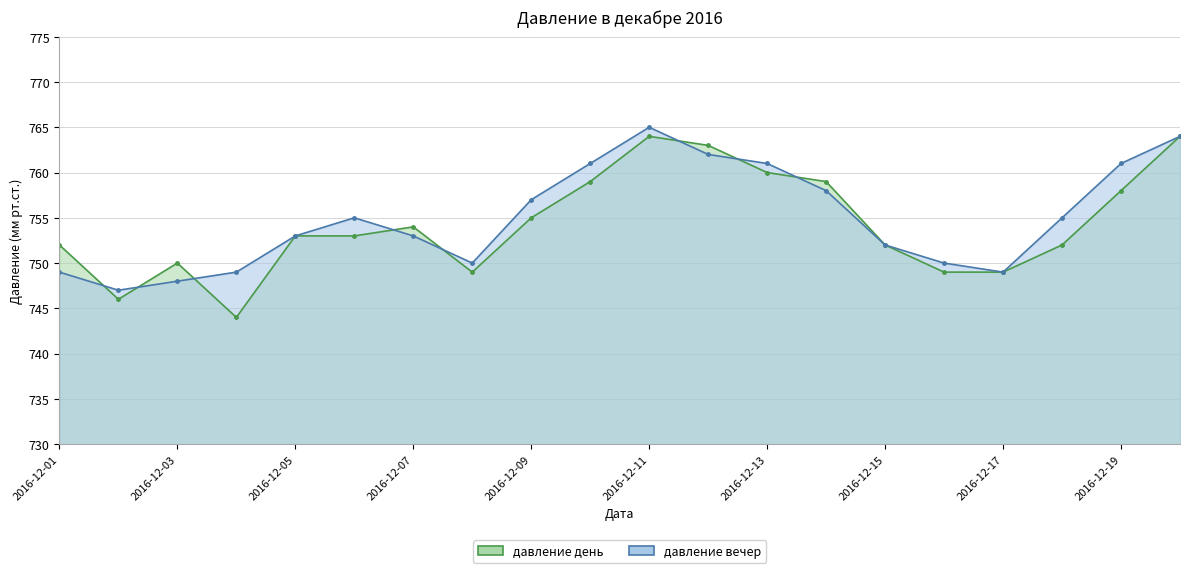

How many interior local peaks does the давление день series have?

3